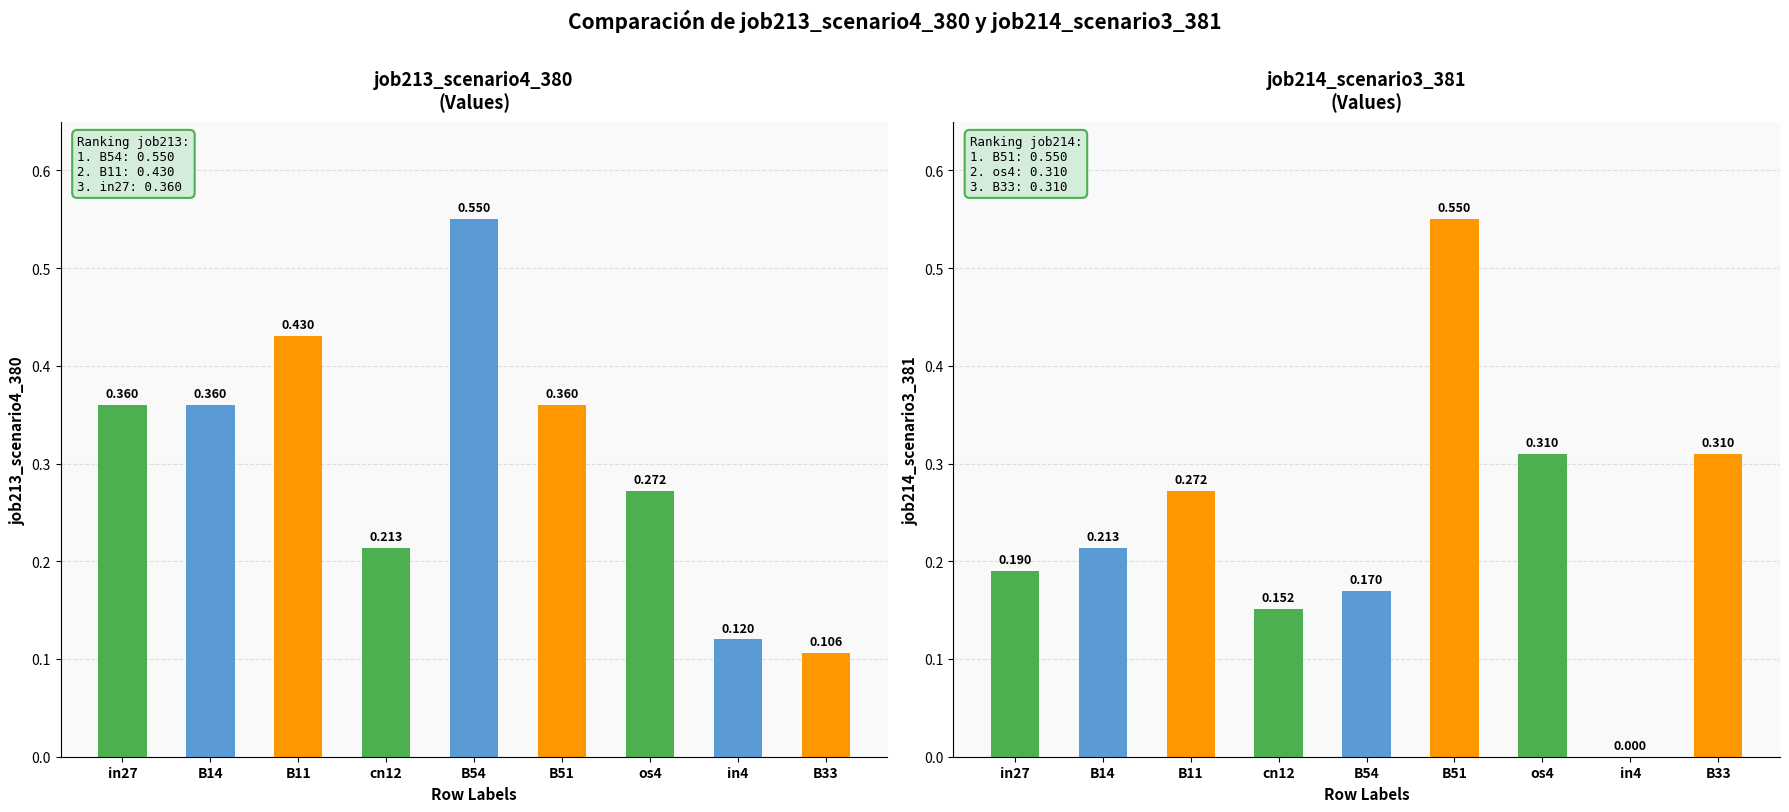

The job213_scenario4_380 series shows 0.1 at in4. True or false?

True